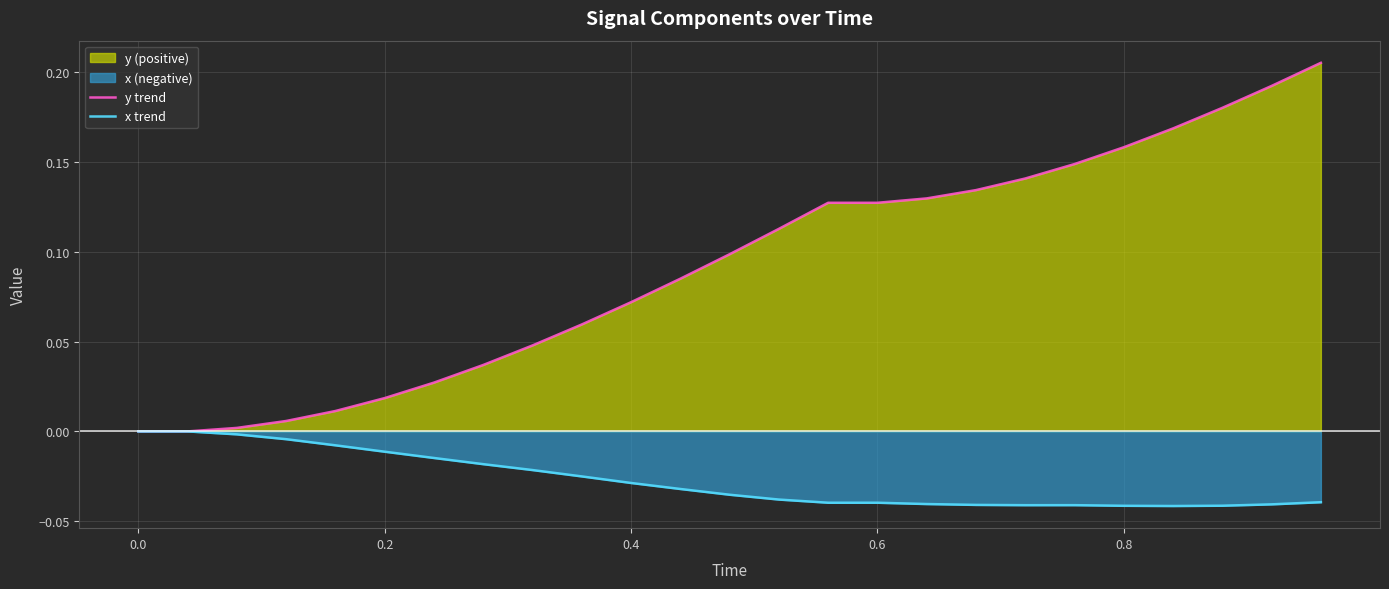

At how many categories does at least one series exceed 0?

23